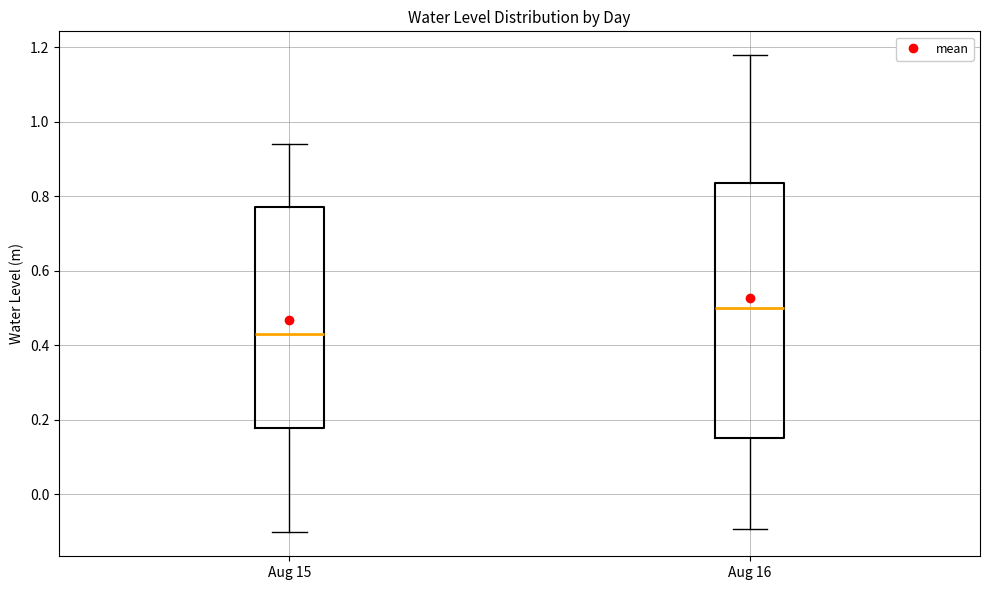

Comparing the boxes themselves (not the whiskers), which one is the tallest?

Aug 16